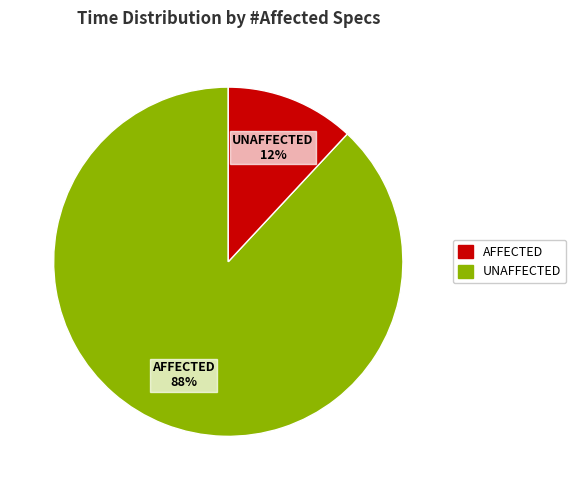

Is there any slice that represents more than half of the pie?

Yes